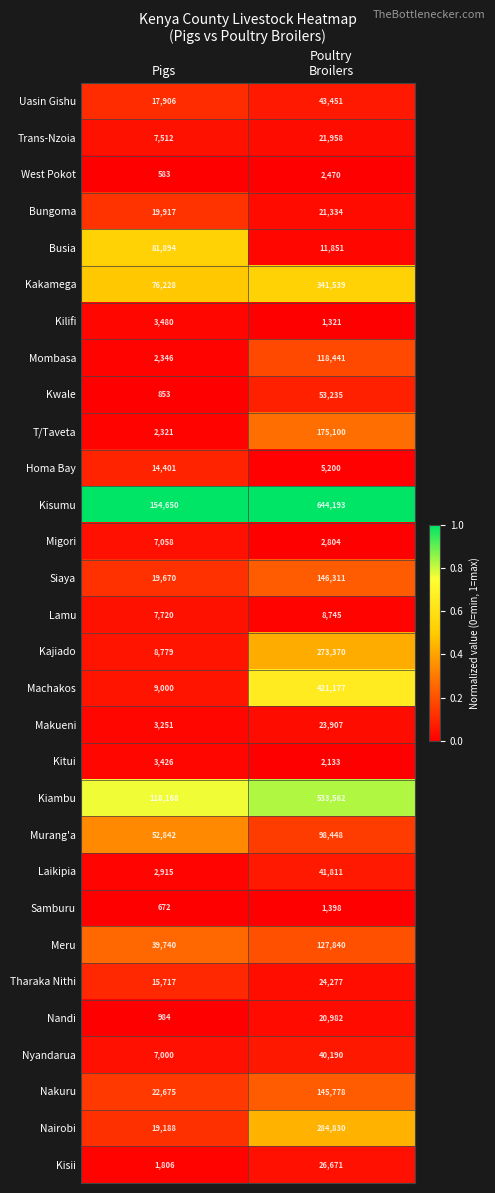

What is the difference between the maximum and minimum values in the Nandi series?

19998